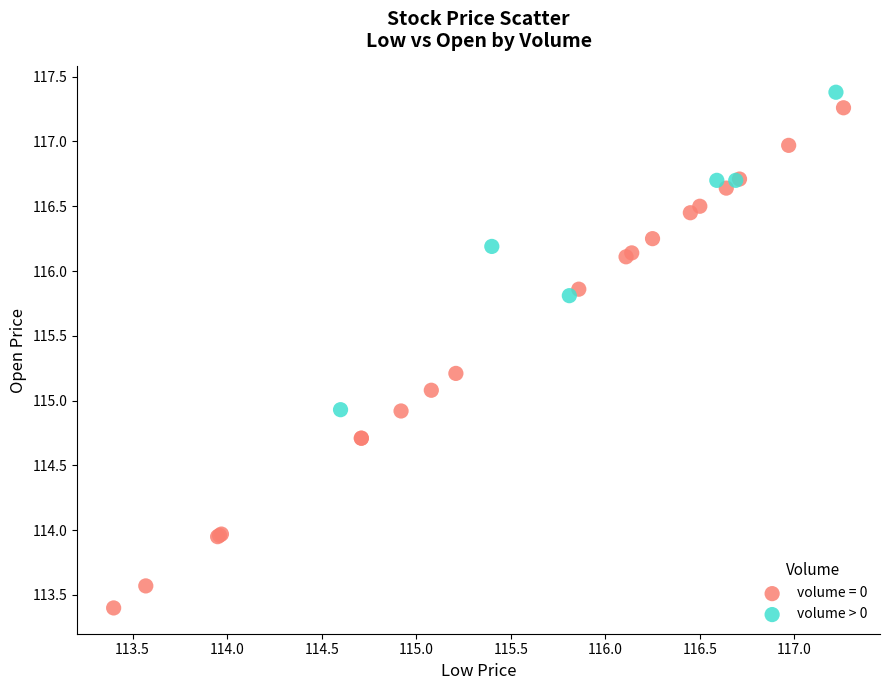

Which series has the largest Y range (max minus min)?

volume = 0